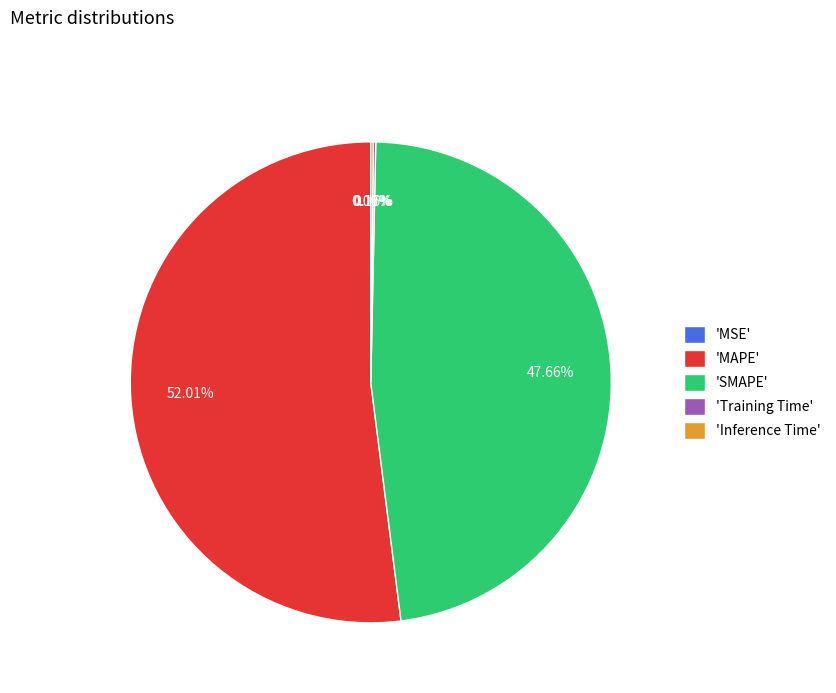

What is the majority slice?

'MAPE'